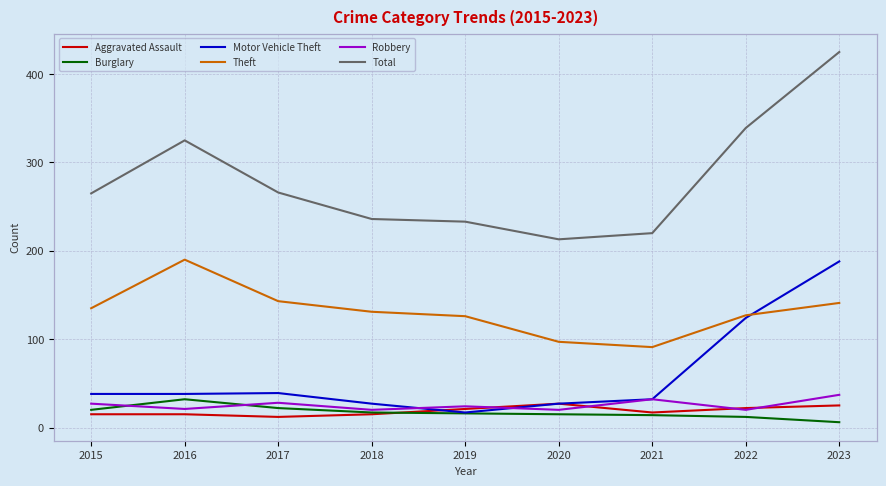

Between 2015 and 2016, which series saw the biggest shift?

Total